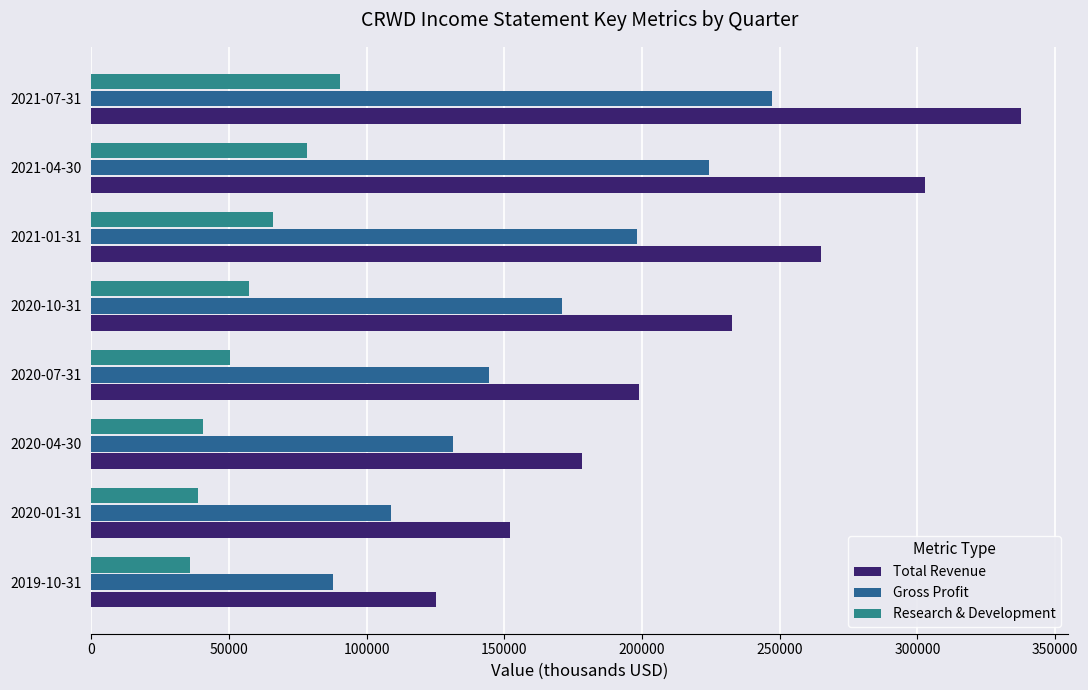

Count the number of data series in this chart.

3